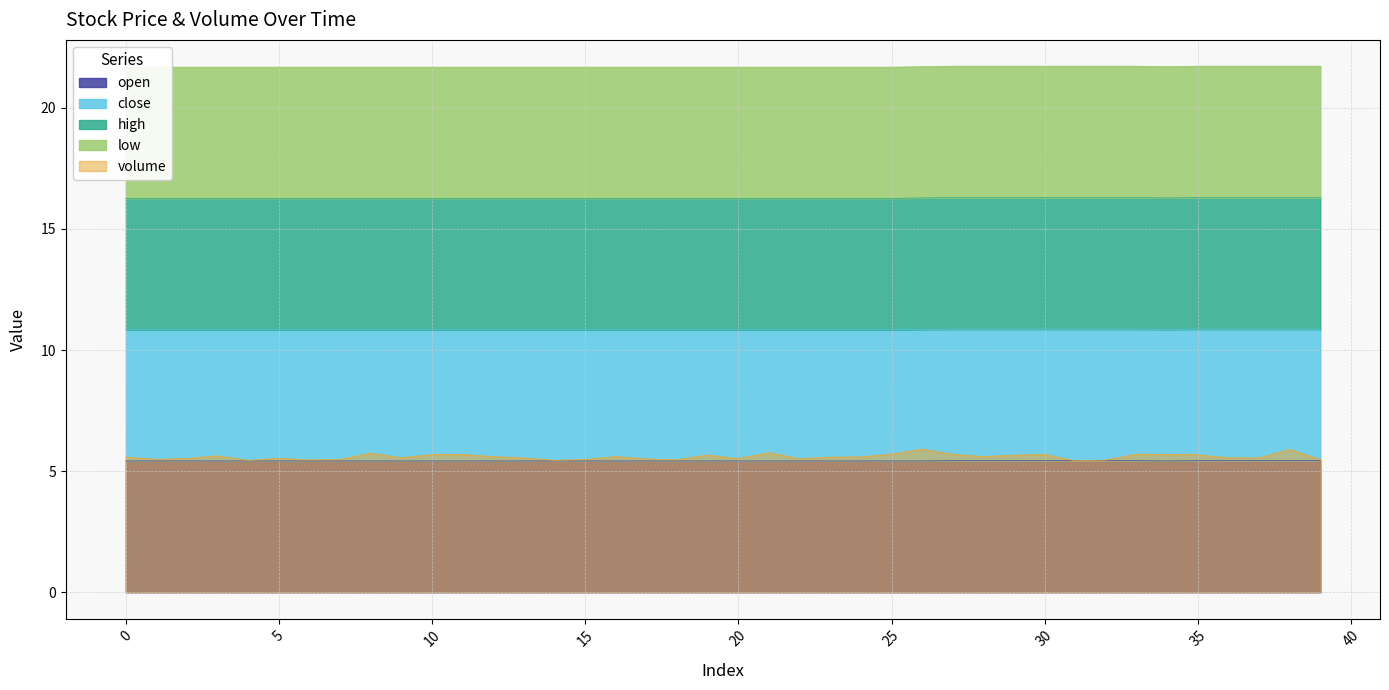

True or false: open has a value of 1.7 at 29.

False